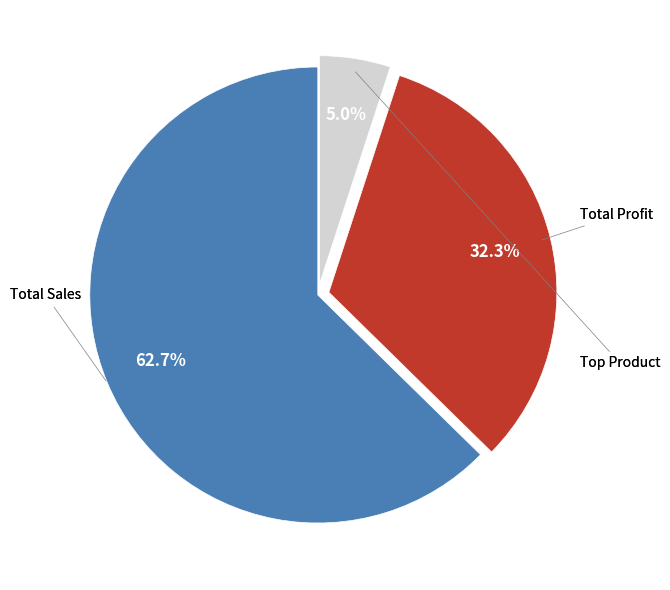

Is there any slice that represents more than half of the pie?

Yes